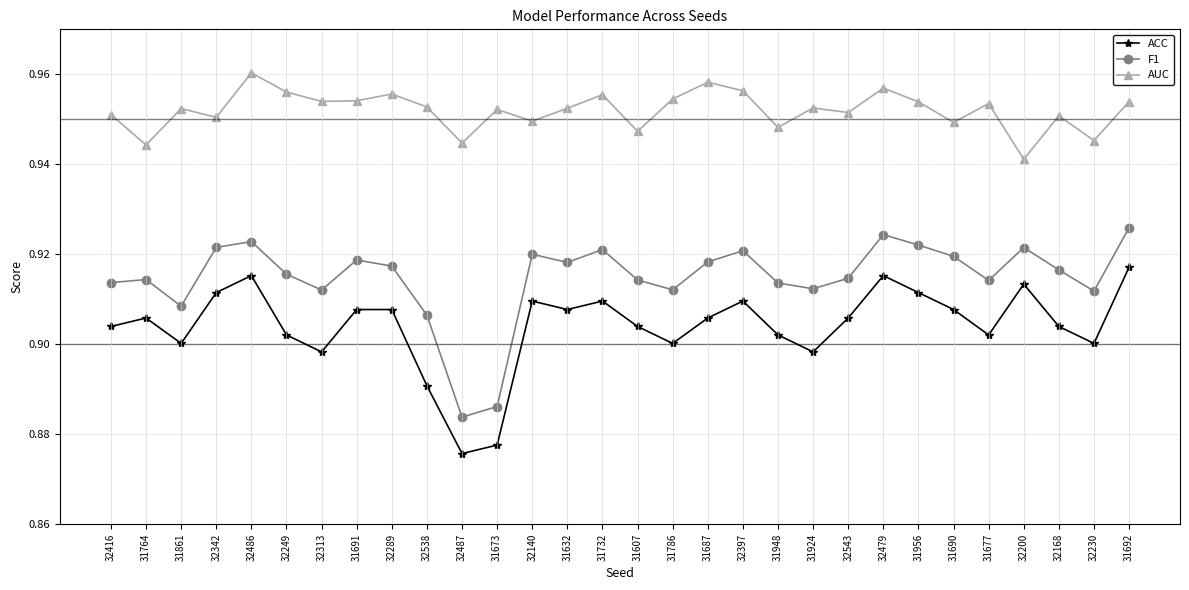

Between 32416 and 31687, which series saw the biggest shift?

AUC